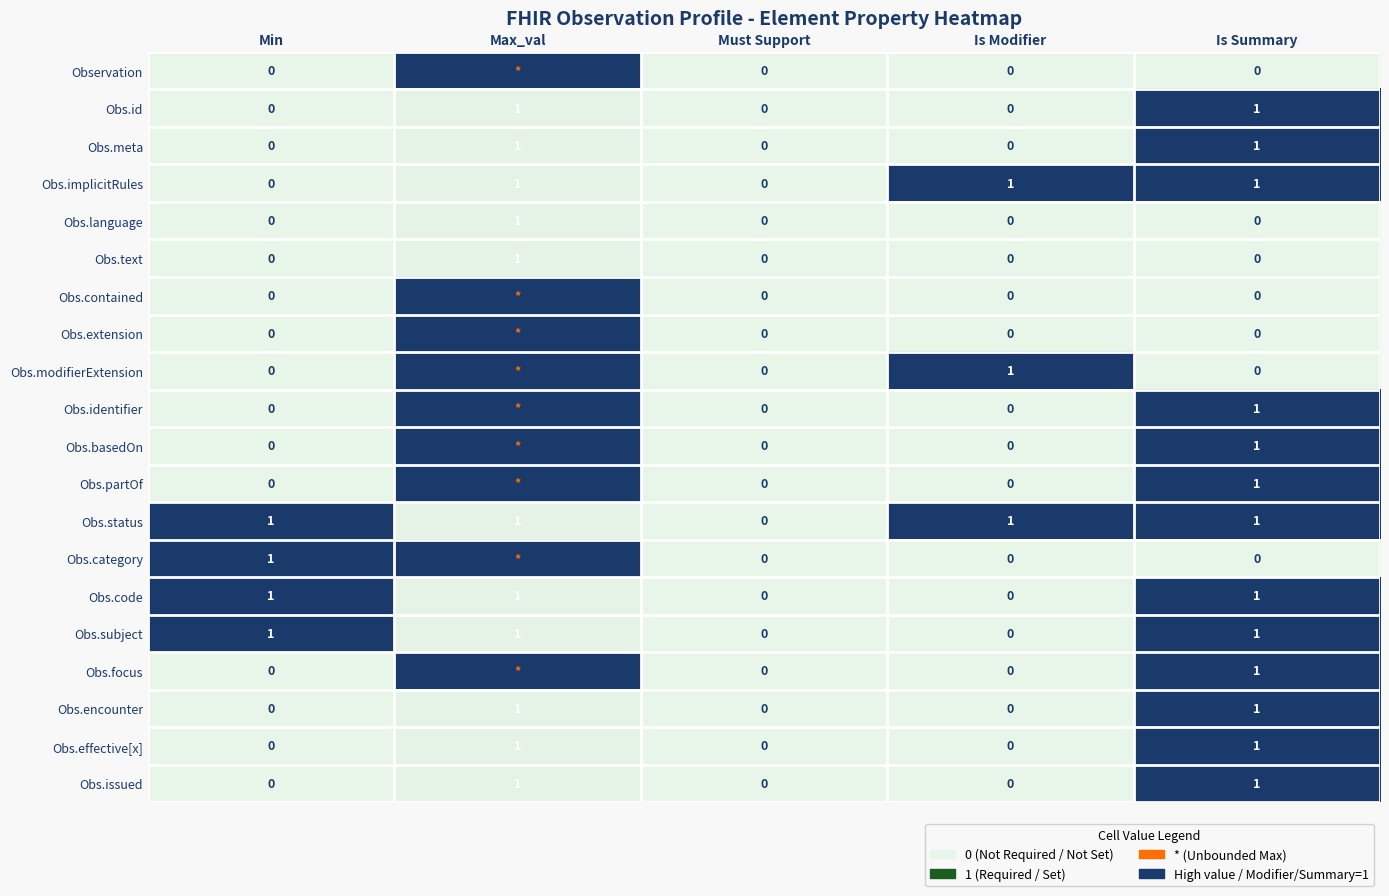

Is the value of Obs.status at Is Modifier greater than the value of Observation at Min?

Yes